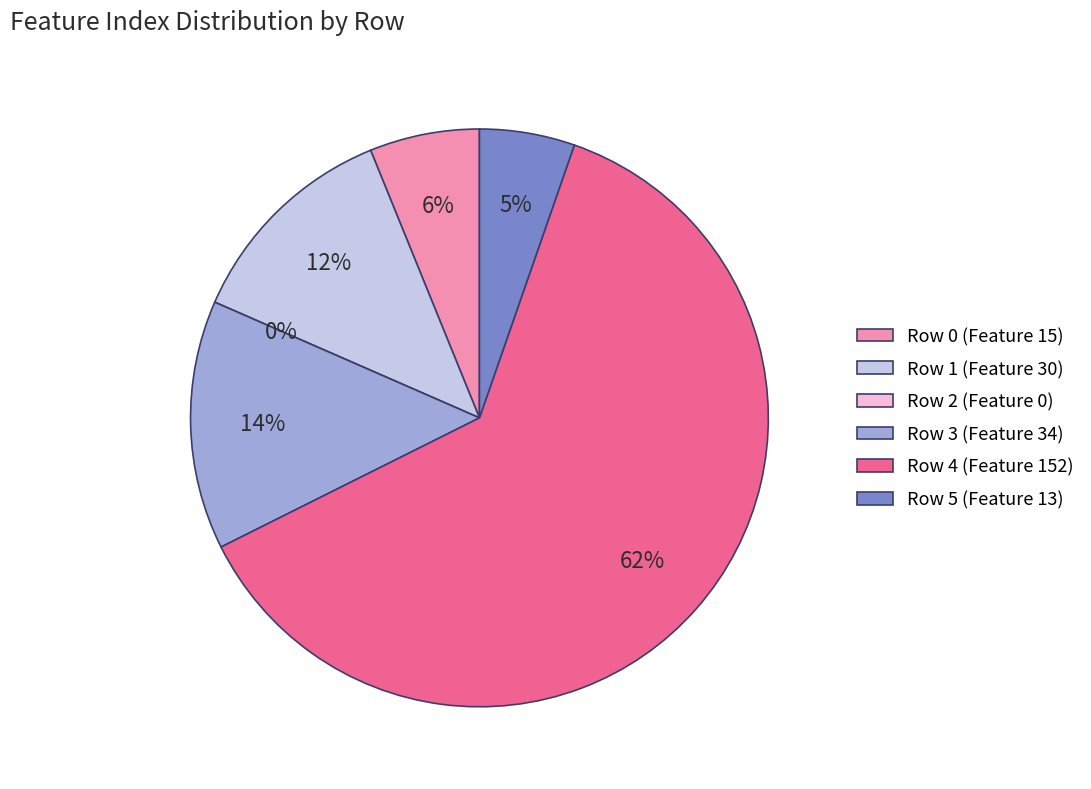

Is it true that 5 is 5% of the pie?

True